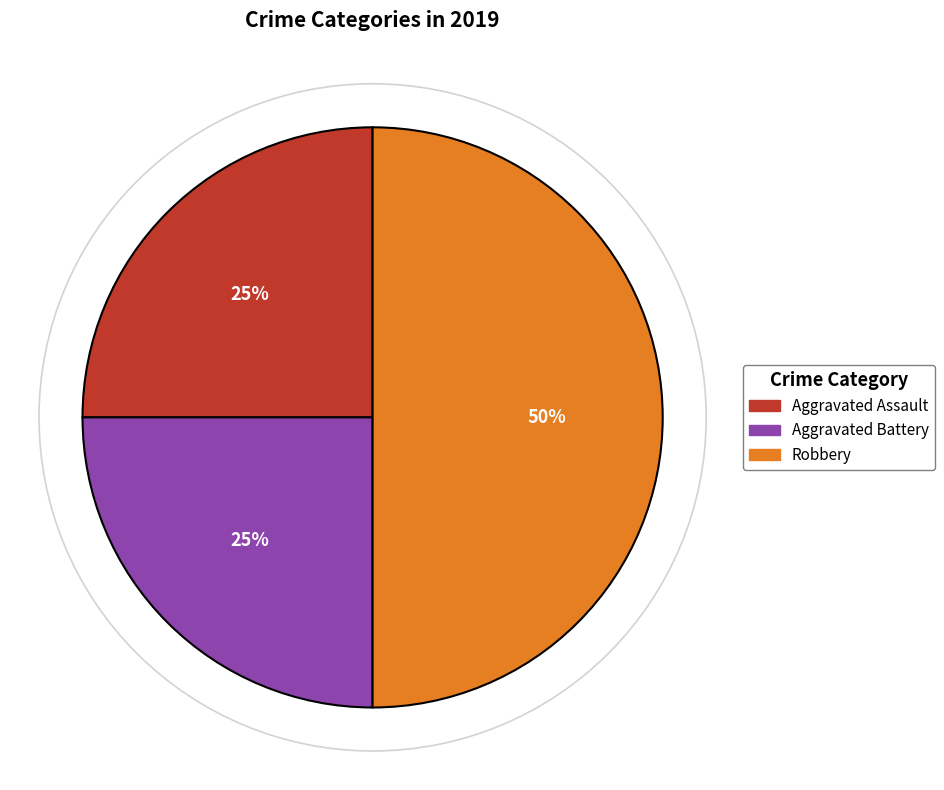

True or false: Aggravated Battery accounts for 25% of the total.

True